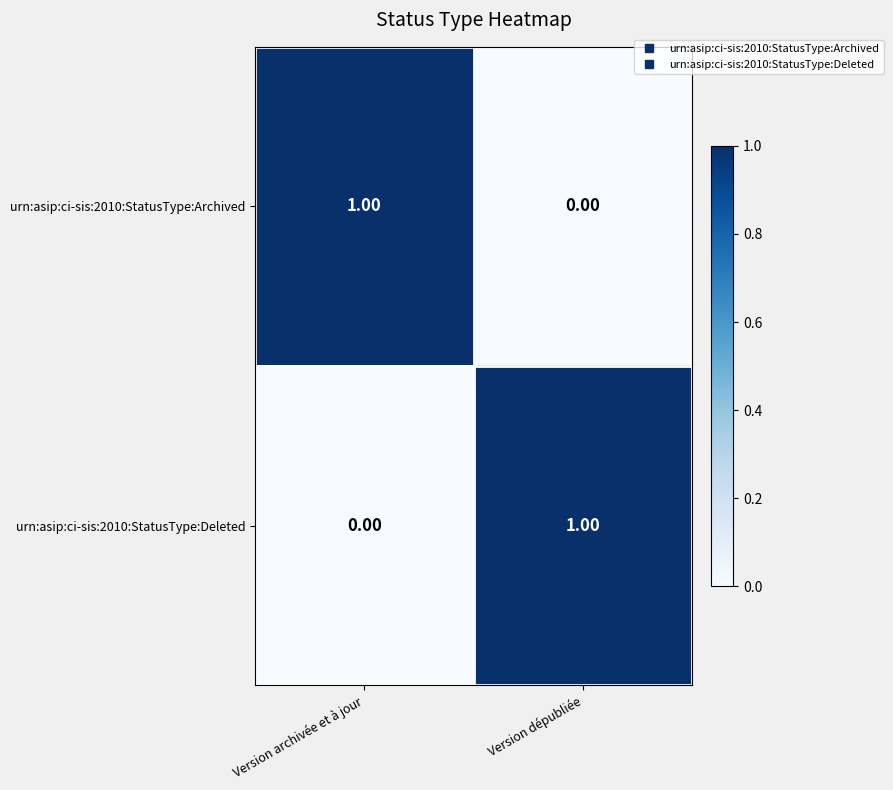

Which category has the highest value in the urn:asip:ci-sis:2010:StatusType:Archived series?

Version archivée et à jour